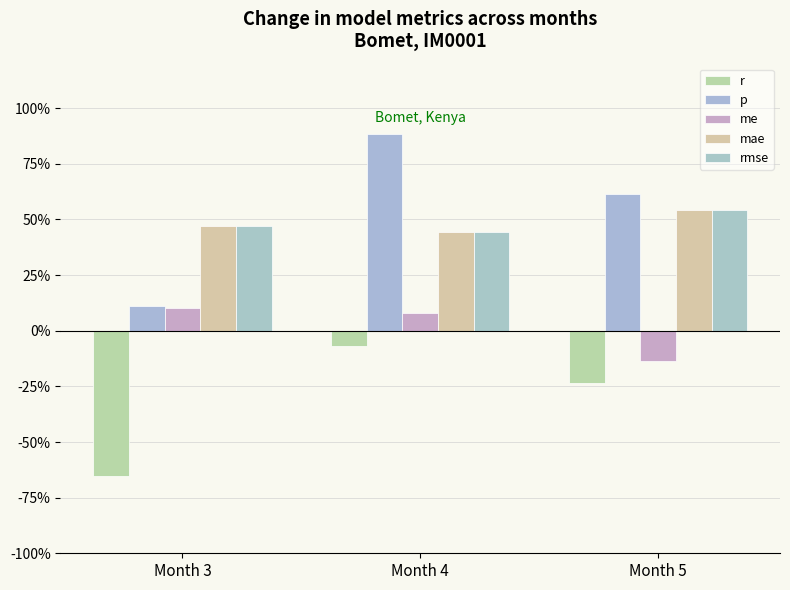

Which category has the highest value across all series?

Month 4